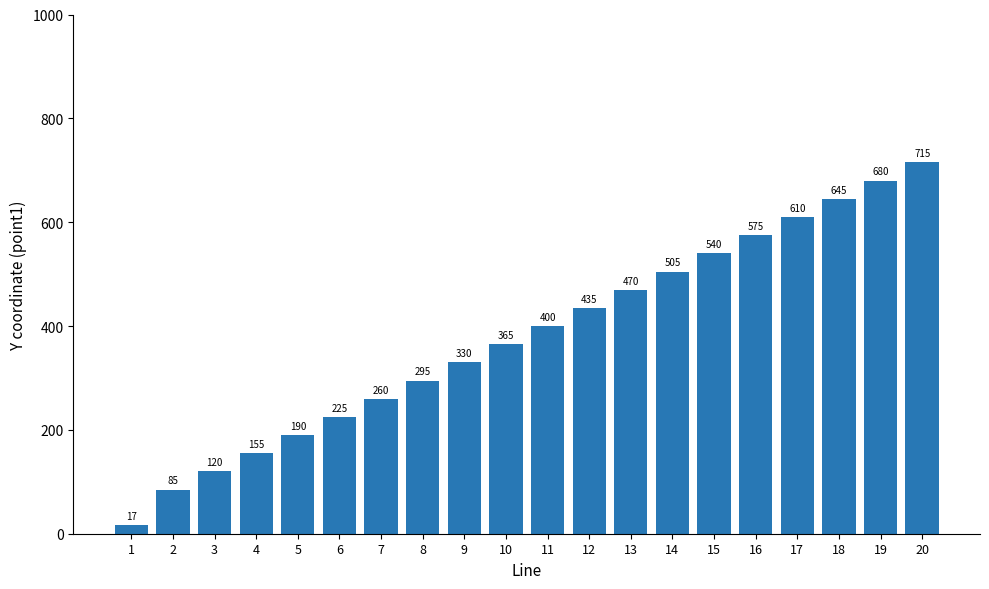

True or false: the data shows 575 at 16.

True